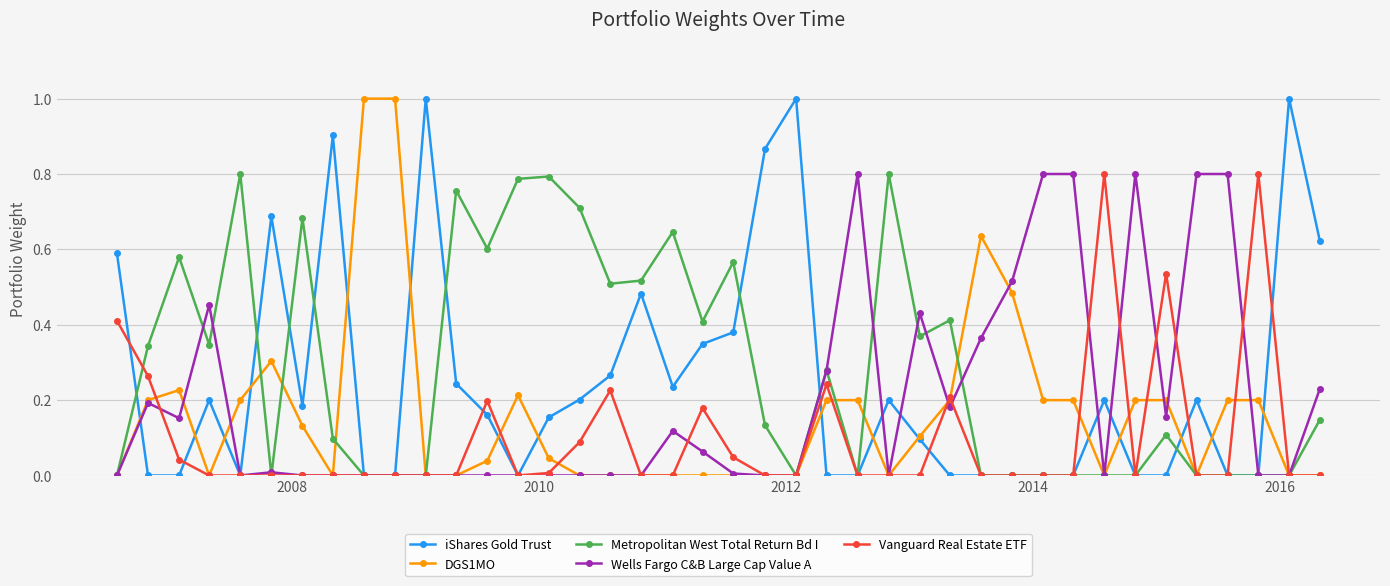

Is this an area chart (filled region under the line)?

No